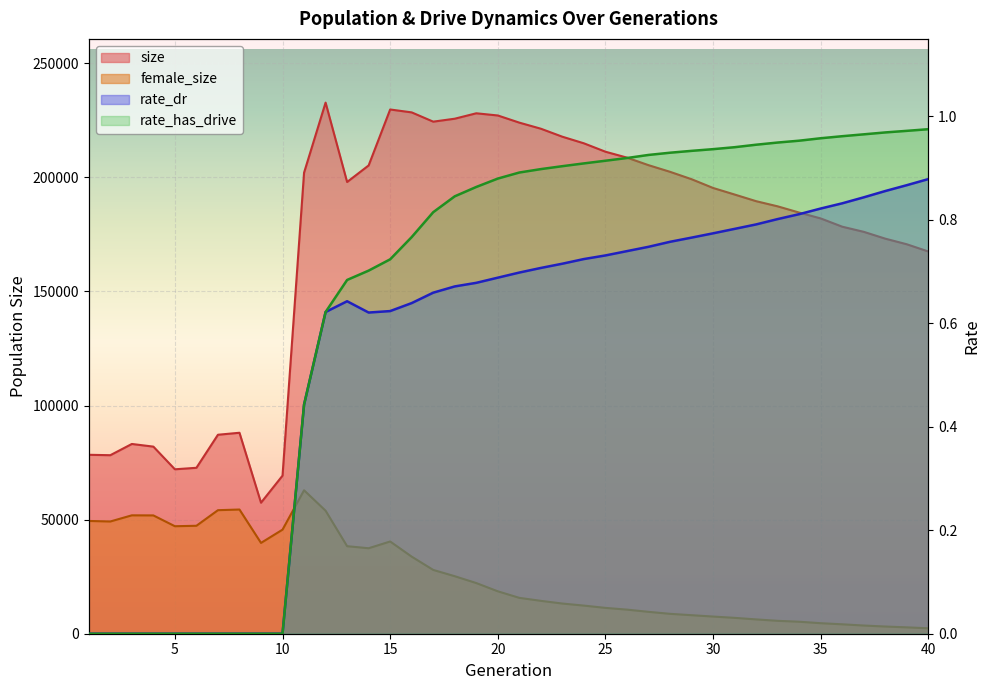

Reading left to right, what are all the values shown in this chart?

size: 78417.0	78236.0	83160.0	81997.0	72062.0	72719.0	87201.0	88071.0	57416.0	69273.0	202047.0	232754.0	197970.0	205223.0	229747.0	228473.0	224412.0	225706.0	228081.0	227121.0	223982.0	221319.0	217809.0	214917.0	211240.0	208648.0	205347.0	202434.0	199192.0	195354.0	192477.0	189561.0	187302.0	184566.0	181996.0	178380.0	176125.0	173135.0	170676.0	167505.0
female_size: 49420.0	49185.0	51886.0	51849.0	47112.0	47308.0	54140.0	54430.0	39794.0	45610.0	62865.0	53913.0	38361.0	37462.0	40423.0	33781.0	27956.0	25199.0	22200.0	18591.0	15716.0	14409.0	13223.0	12321.0	11318.0	10558.0	9589.0	8715.0	8118.0	7523.0	6953.0	6275.0	5654.0	5252.0	4609.0	4125.0	3590.0	3153.0	2789.0	2383.0
rate_dr: 0.0	0.0	0.0	0.0	0.0	0.0	0.0	0.0	0.0	0.0	0.4	0.6	0.6	0.6	0.6	0.6	0.7	0.7	0.7	0.7	0.7	0.7	0.7	0.7	0.7	0.7	0.7	0.8	0.8	0.8	0.8	0.8	0.8	0.8	0.8	0.8	0.8	0.9	0.9	0.9
rate_has_drive: 0.0	0.0	0.0	0.0	0.0	0.0	0.0	0.0	0.0	0.0	0.4	0.6	0.7	0.7	0.7	0.8	0.8	0.8	0.9	0.9	0.9	0.9	0.9	0.9	0.9	0.9	0.9	0.9	0.9	0.9	0.9	0.9	0.9	1.0	1.0	1.0	1.0	1.0	1.0	1.0